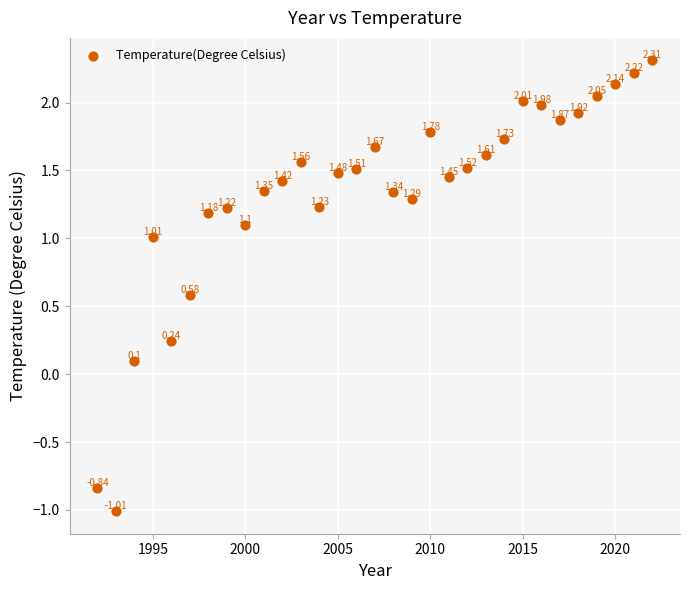

What is the range of Y values (max minus min)?

3.3